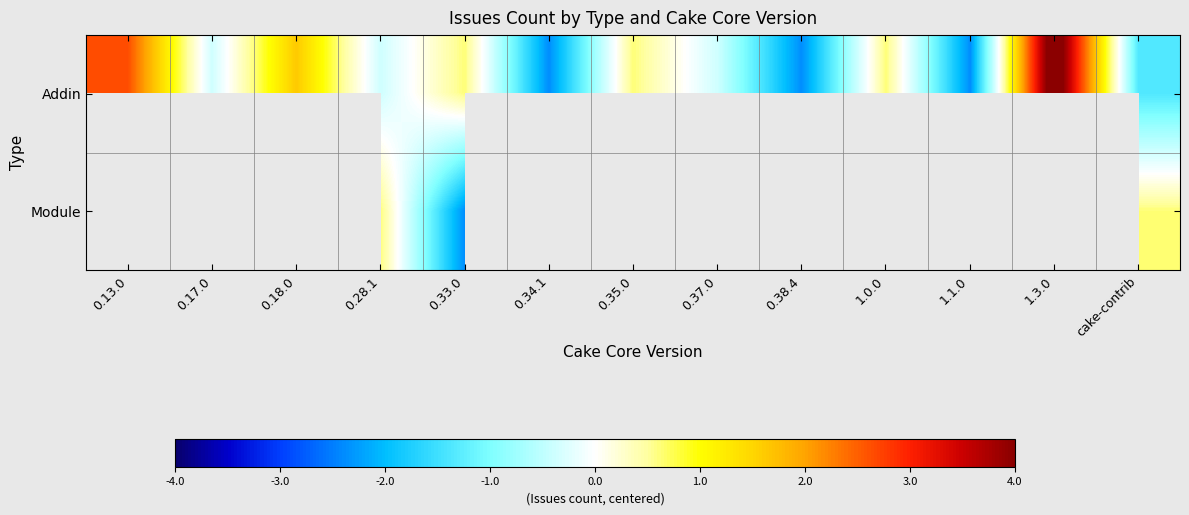

What is the smallest value displayed?

-2.4